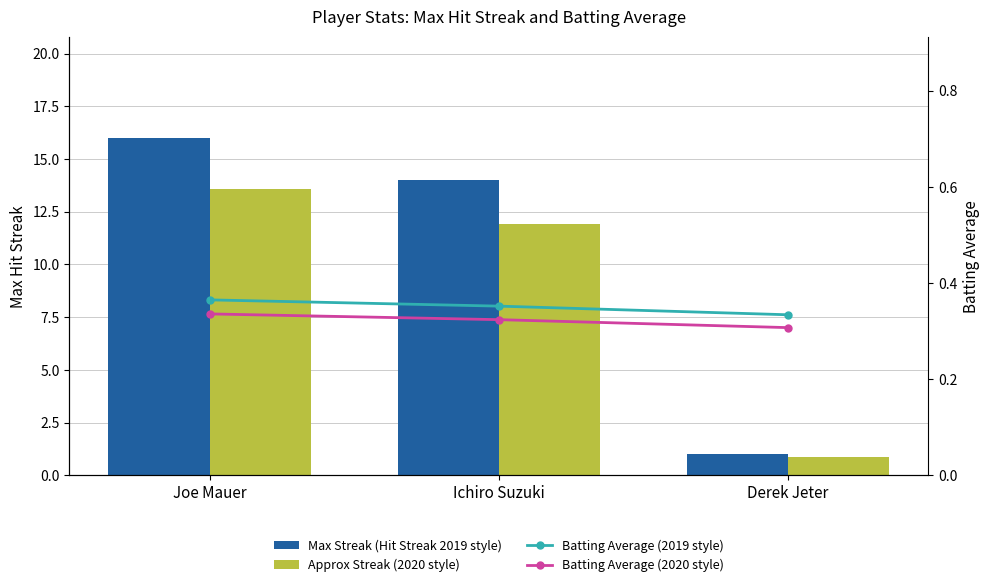

Reading left to right, list all the values displayed in this chart.

Max Streak (Hit Streak 2019 style): 16.0	14.0	1.0
Approx Streak (2020 style): 13.6	11.9	0.8
Batting Average (2019 style): 0.4	0.4	0.3
Batting Average (2020 style): 0.3	0.3	0.3